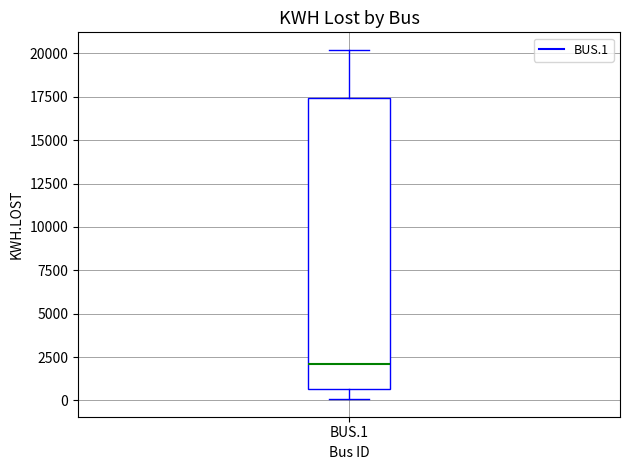

Where is the upper edge of the box for BUS.1 on the y-axis? The values are not printed on the chart, so give them approximately, as read against the axis.

17500